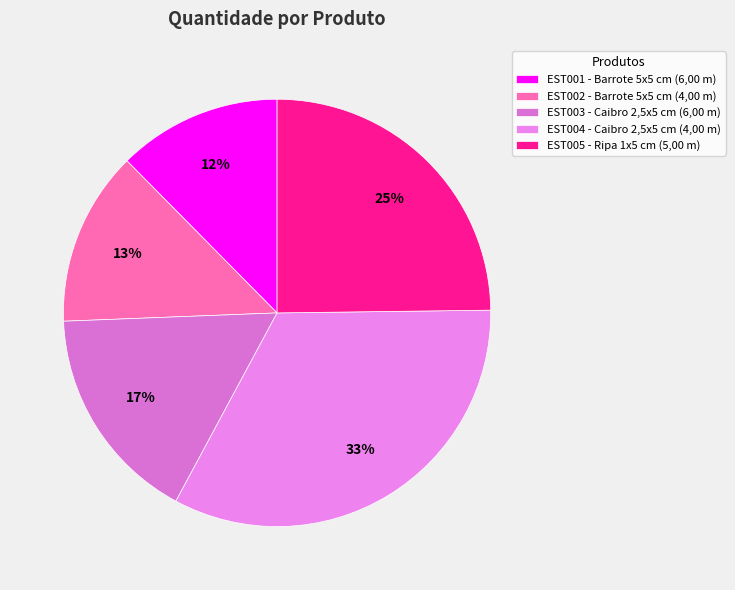

How many segments does this pie chart have?

5